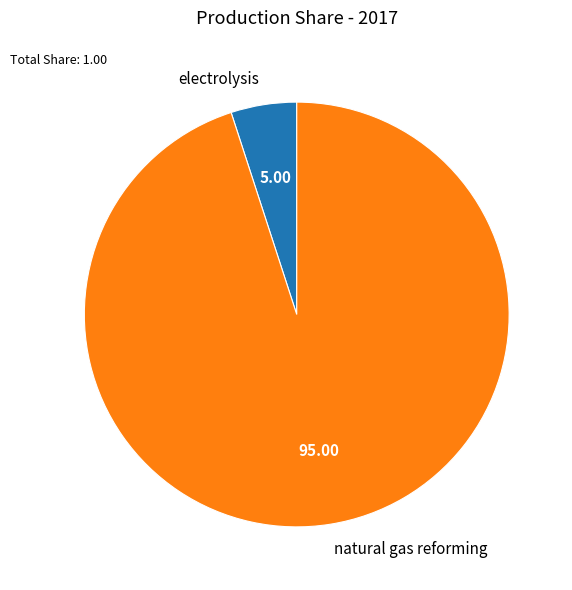

How many slices are in this pie chart?

2